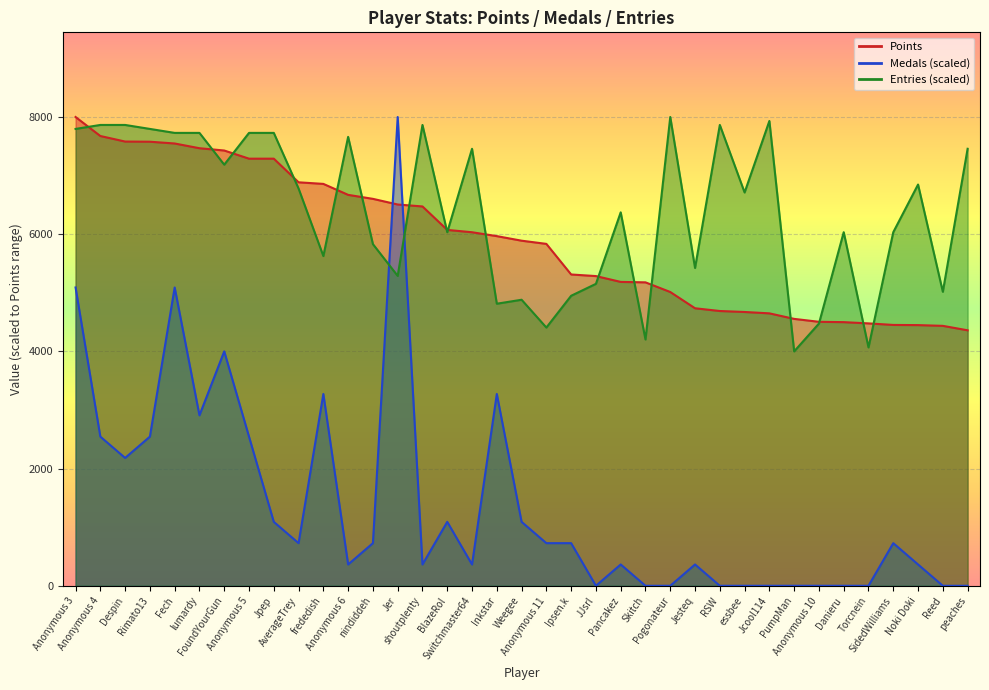

Which series has the largest total across all categories?

Entries